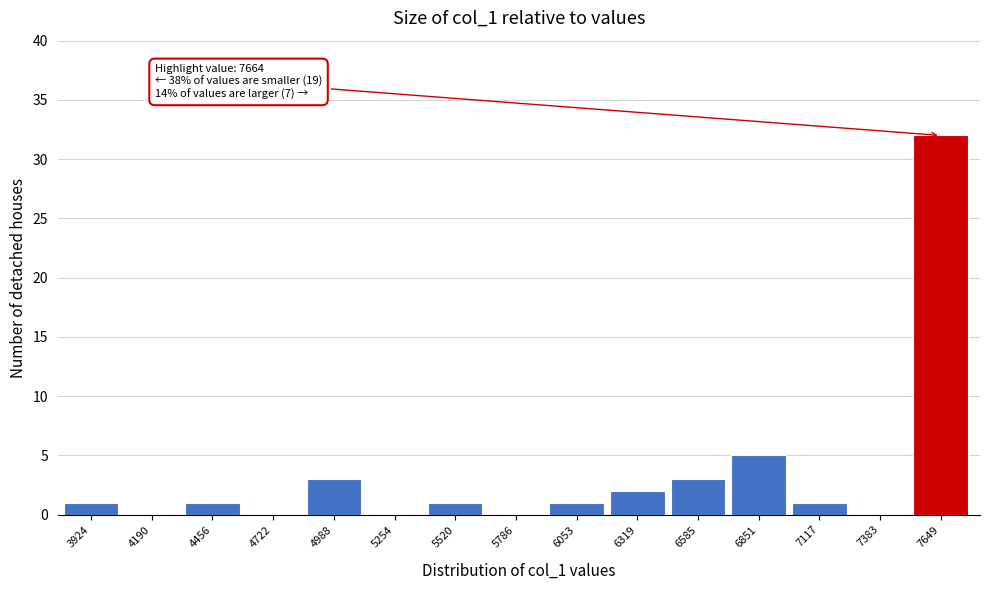

Reading right to left, transcribe all the data shown in this chart.

7649=32	7383=0	7117=1	6851=5	6585=3	6319=2	6053=1	5786=0	5520=1	5254=0	4988=3	4722=0	4456=1	4190=0	3924=1